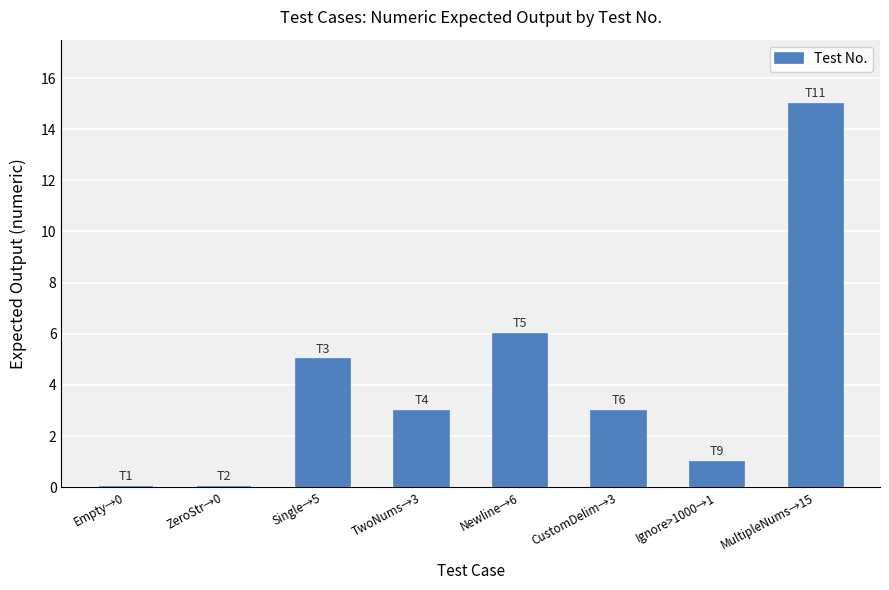

What is the greatest value displayed?

15